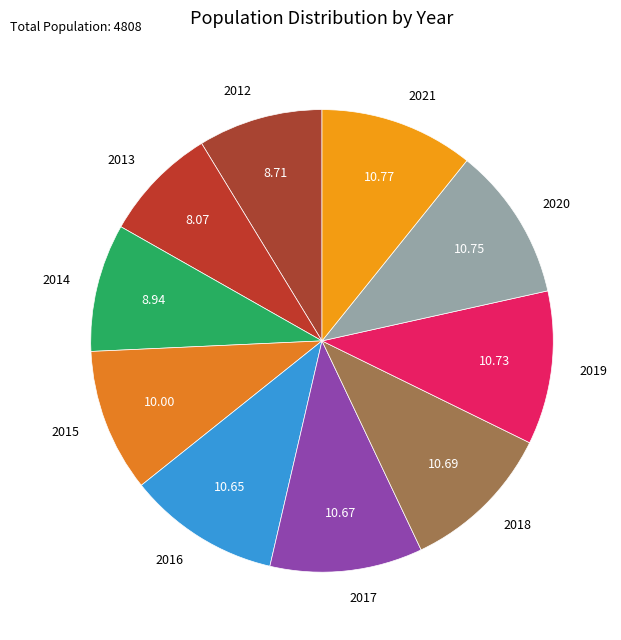

Does 2018 represent more than half of the total?

No